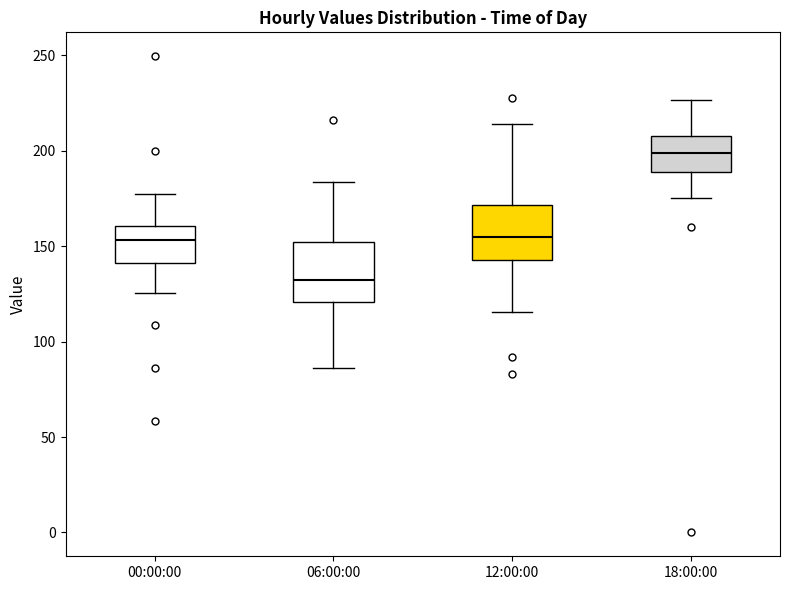

Where does the upper whisker of the box for 18:00:00 end on the y-axis? The values are not printed on the chart, so give them approximately, as read against the axis.

225